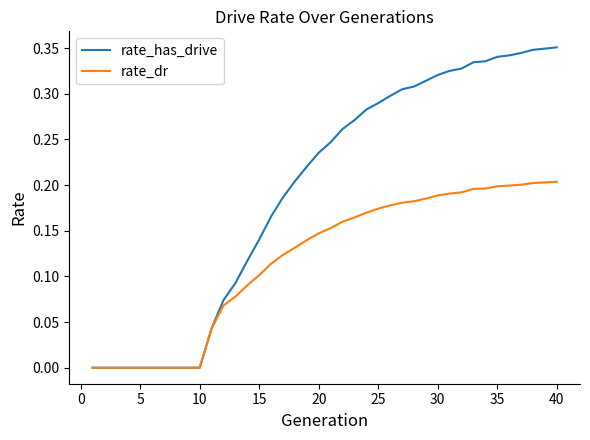

Rank the series by their maximum value, from lowest to highest.

rate_dr, rate_has_drive